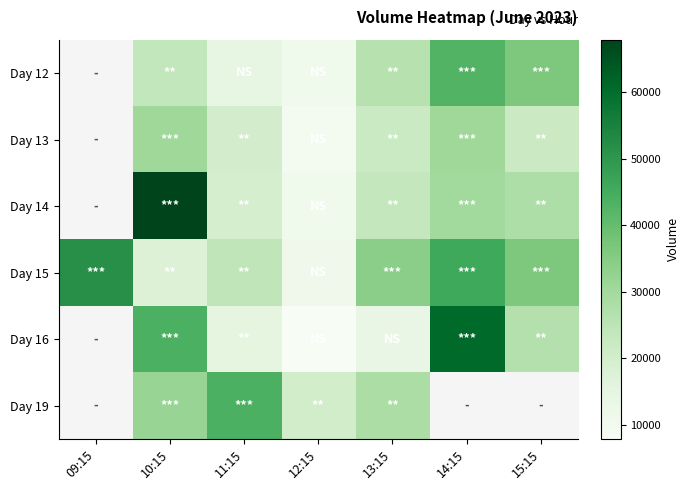

Is it true that Day 12 equals 25917.0 at 13:15?

True